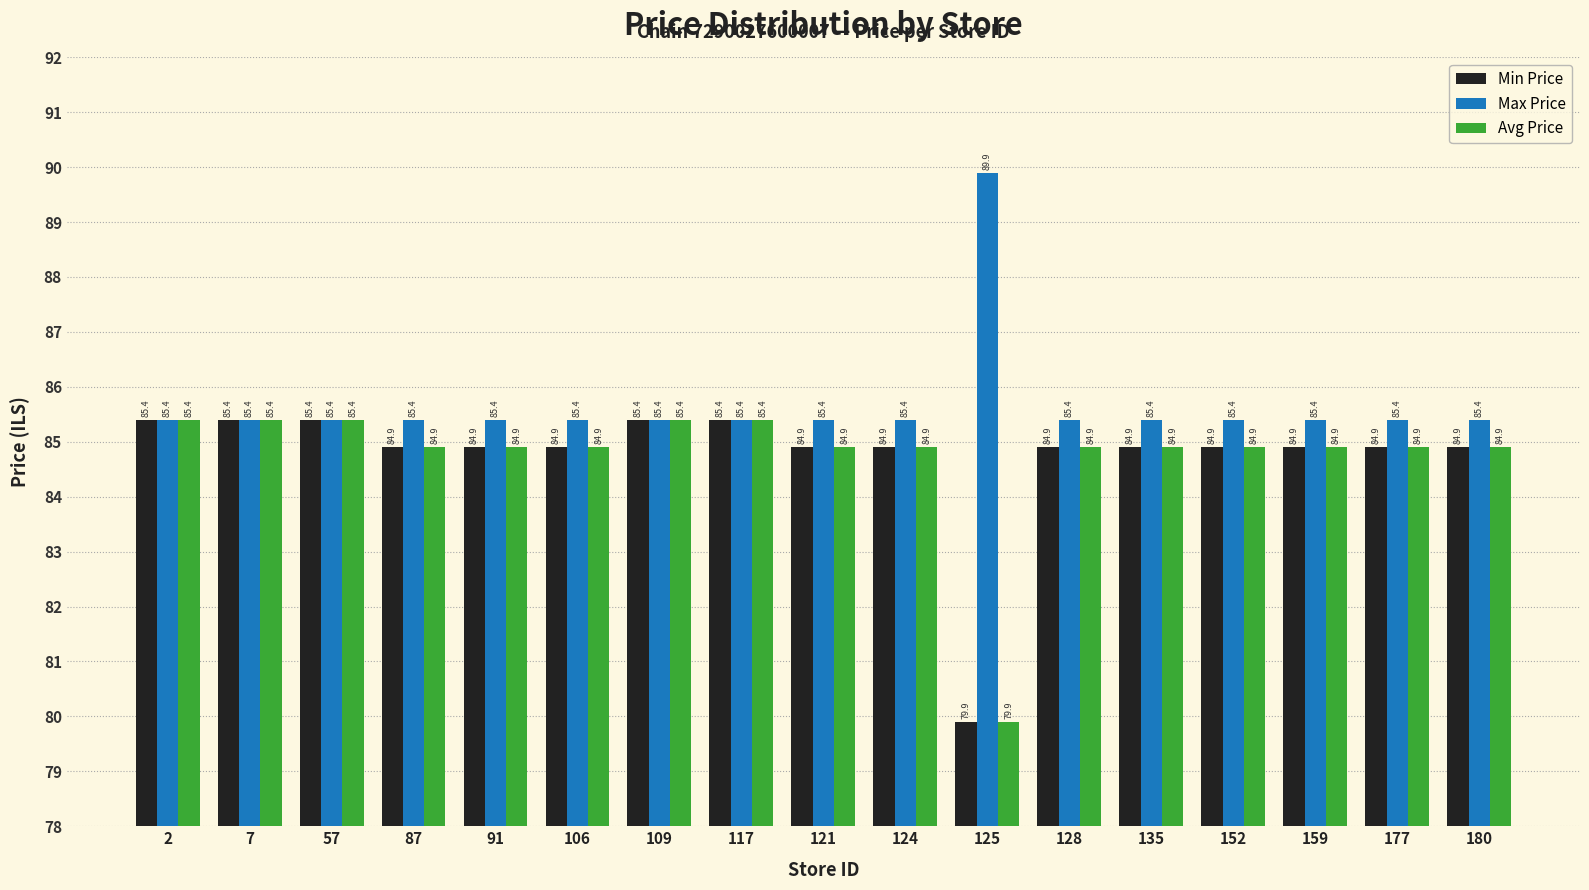

Read the Max Price value at 91.

85.4